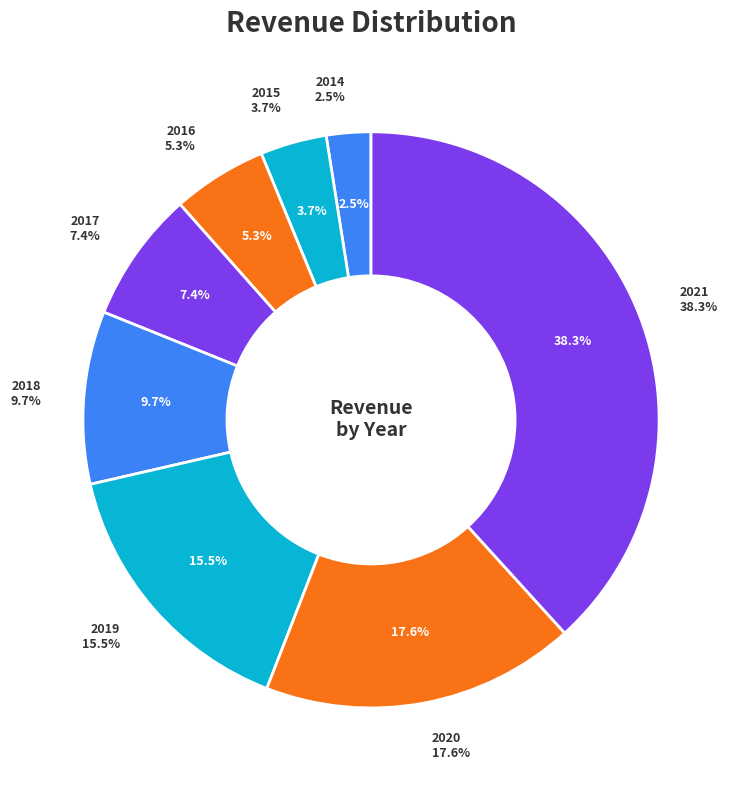

Is there any slice that represents more than half of the pie?

No